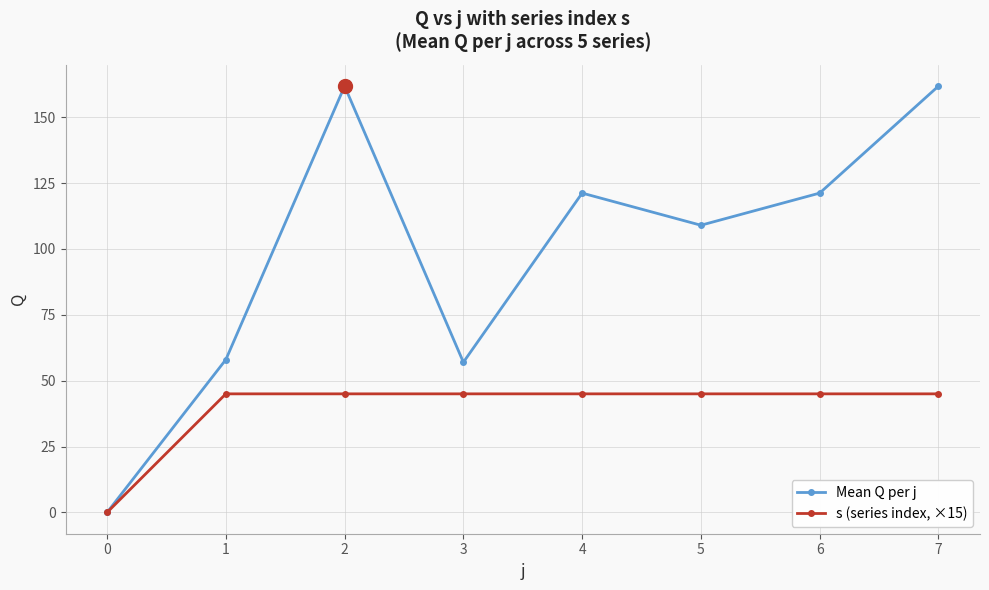

How many positive values does the s (series index, ×15) series have?

7